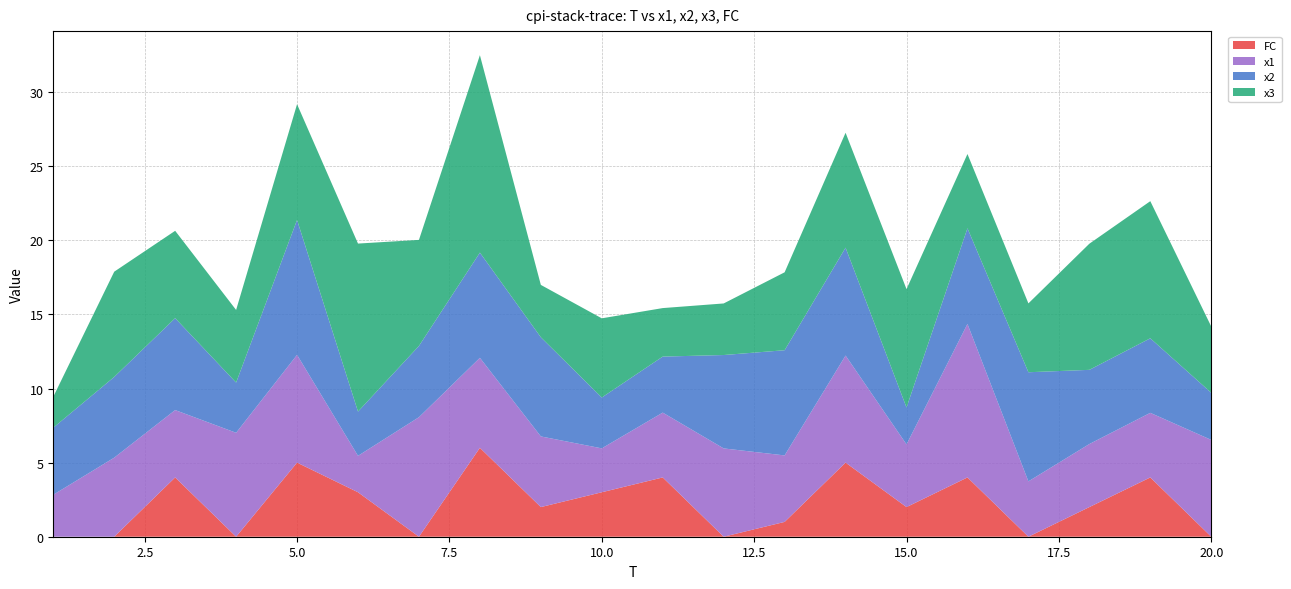

Reading left to right, list all the values displayed in this chart.

x1: 1=2.8	2=5.3	3=4.5	4=7.0	5=7.3	6=2.5	7=8.1	8=6.1	9=4.8	10=3.0	11=4.4	12=6.0	13=4.5	14=7.2	15=4.2	16=10.4	17=3.7	18=4.3	19=4.4	20=6.5
x2: 1=4.5	2=5.4	3=6.2	4=3.4	5=9.1	6=3.0	7=4.8	8=7.1	9=6.7	10=3.4	11=3.8	12=6.3	13=7.1	14=7.3	15=2.5	16=6.5	17=7.4	18=5.0	19=5.0	20=3.2
x3: 1=2.1	2=7.1	3=5.9	4=4.9	5=7.8	6=11.3	7=7.2	8=13.3	9=3.5	10=5.3	11=3.3	12=3.5	13=5.3	14=7.8	15=8.0	16=5.0	17=4.6	18=8.5	19=9.3	20=4.5
FC: 1=0.0	2=0.0	3=4.0	4=0.0	5=5.0	6=3.0	7=0.0	8=6.0	9=2.0	10=3.0	11=4.0	12=0.0	13=1.0	14=5.0	15=2.0	16=4.0	17=0.0	18=2.0	19=4.0	20=0.0